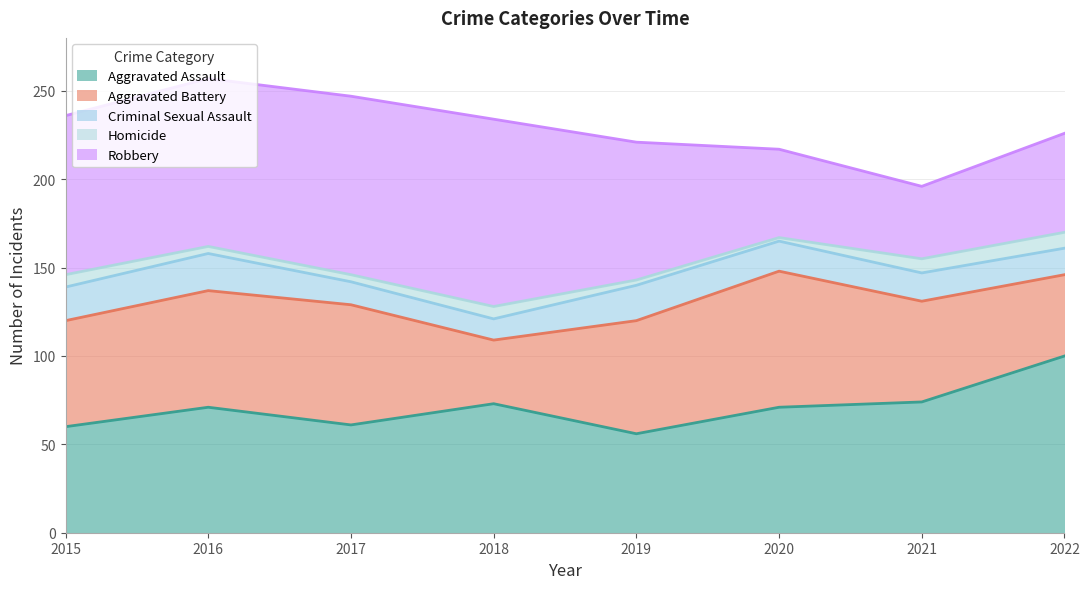

True or false: Aggravated Battery has a value of 46 at 2022.

True